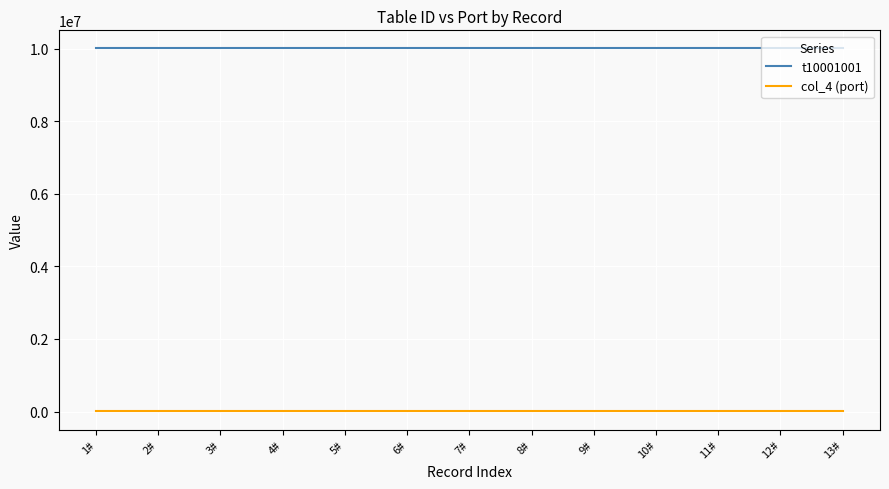

What are all the series names shown in the legend?

t10001001, col_4 (port)